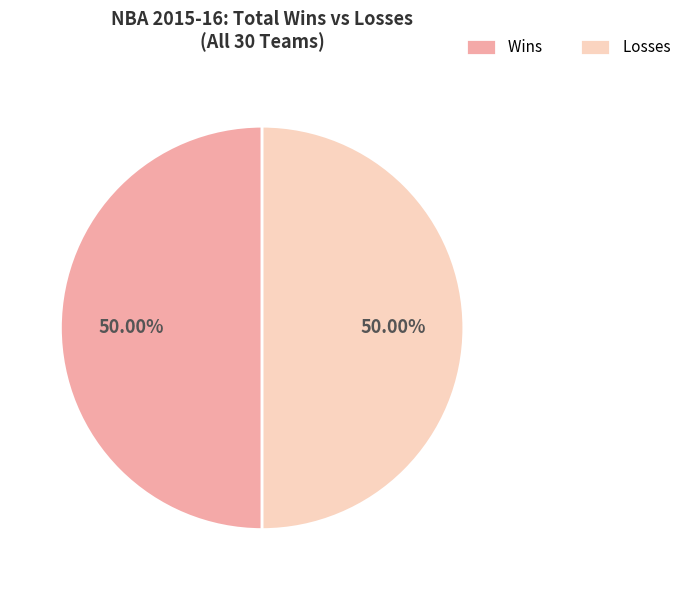

Approximately how many times larger is the value at Wins compared to Losses?

1.0